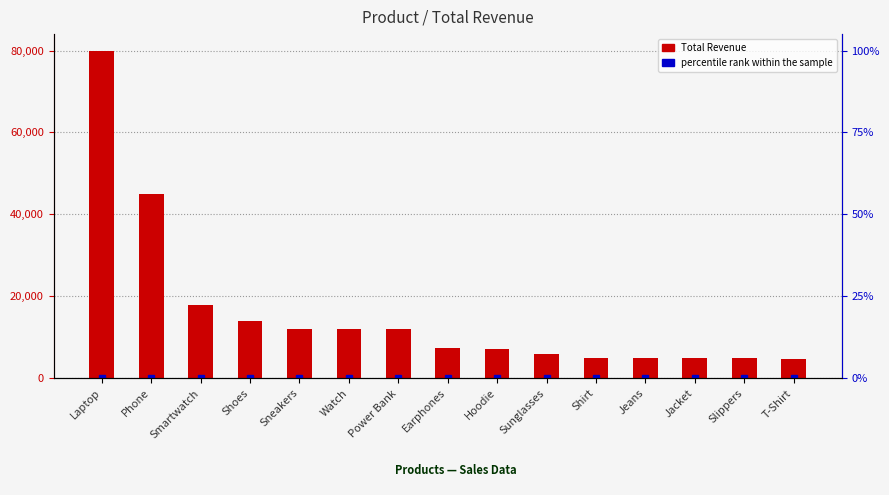

Read the value at Shoes, to the nearest 100.

14000